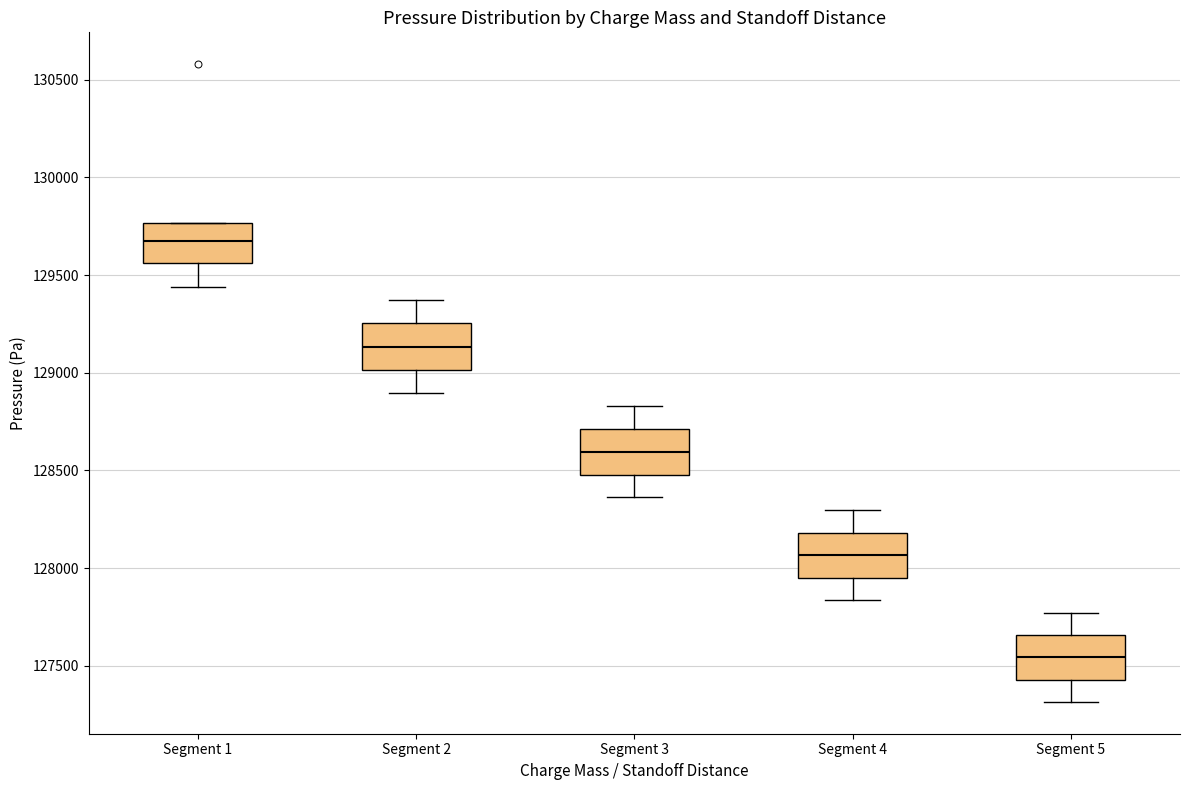

Which box's median line is the lowest?

Segment 5